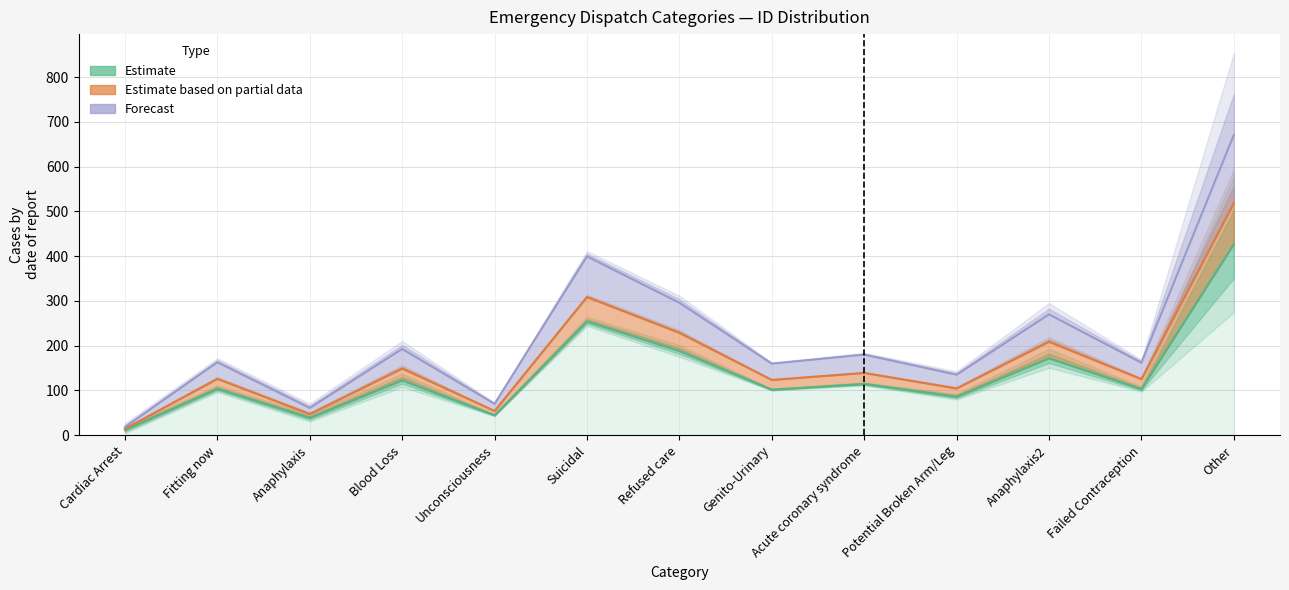

True or false: Estimate and Forecast intersect in this chart.

False